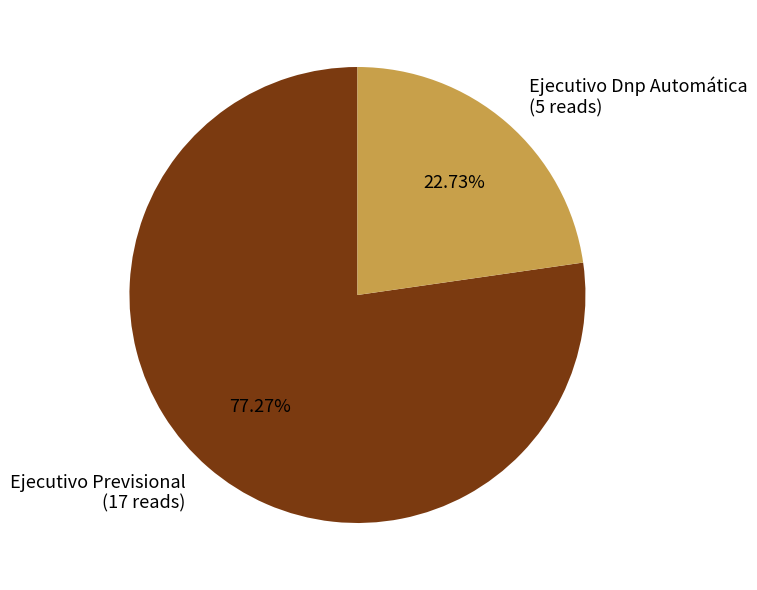

Count the number of slices in the pie.

2